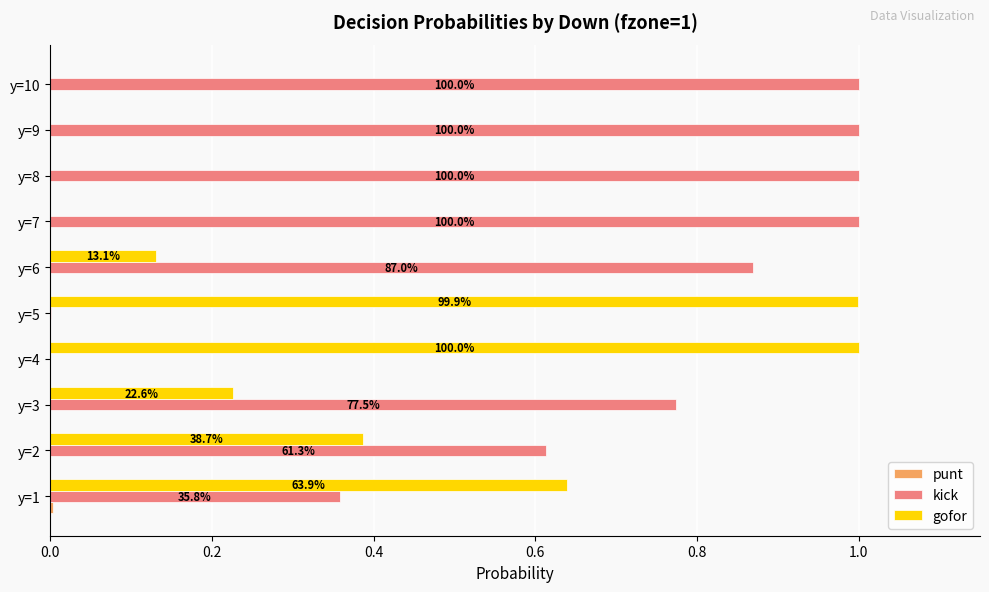

Which series has the largest total across all categories?

kick